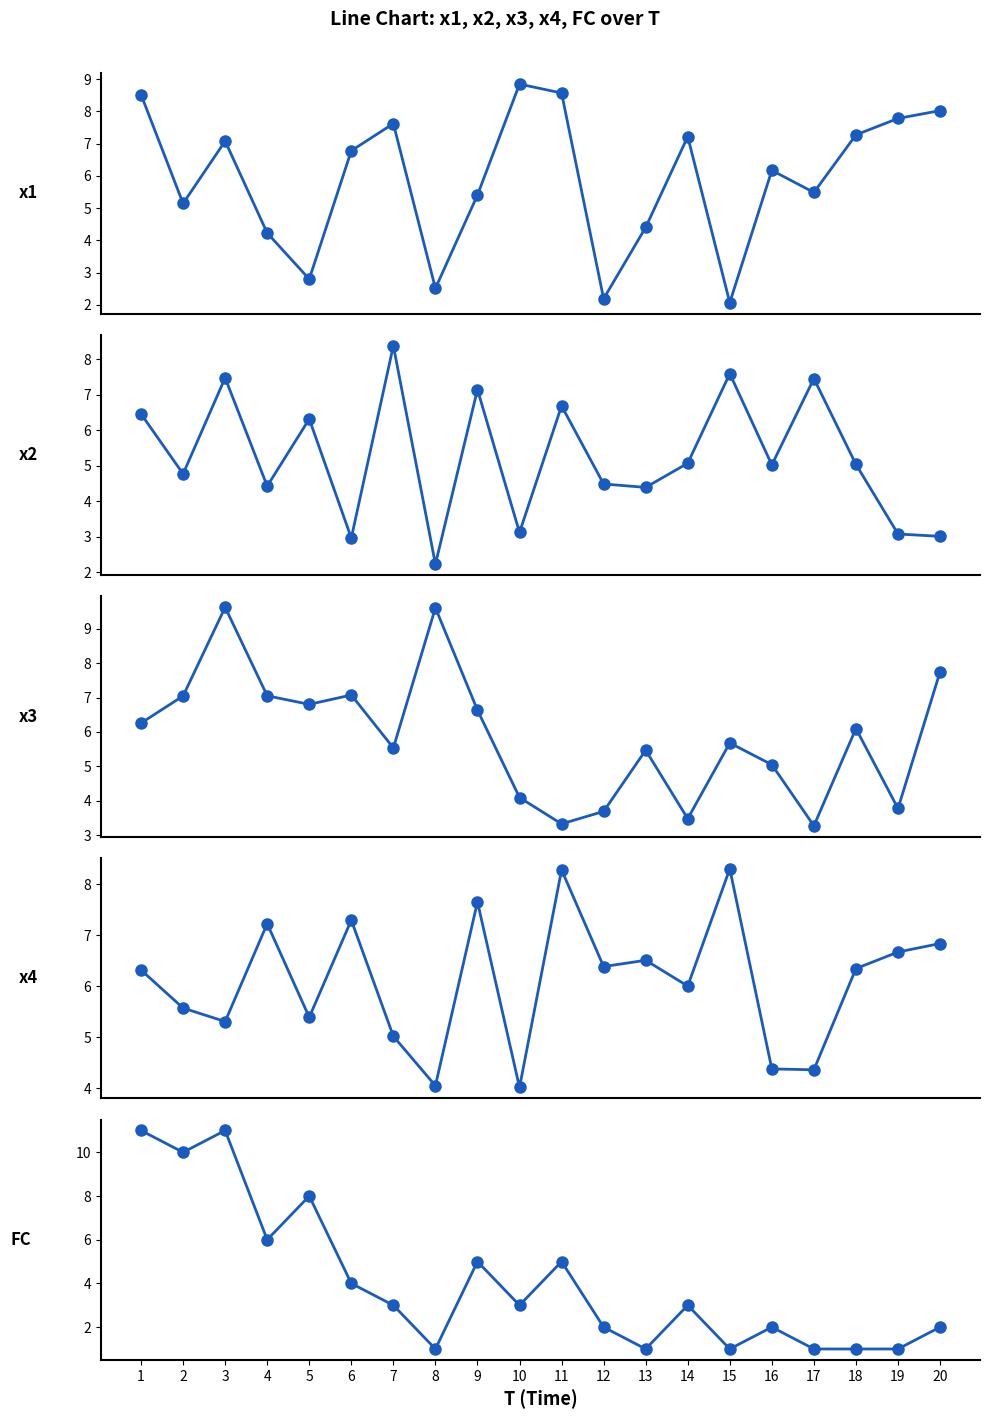

How many values in the x4 series exceed 6?

12